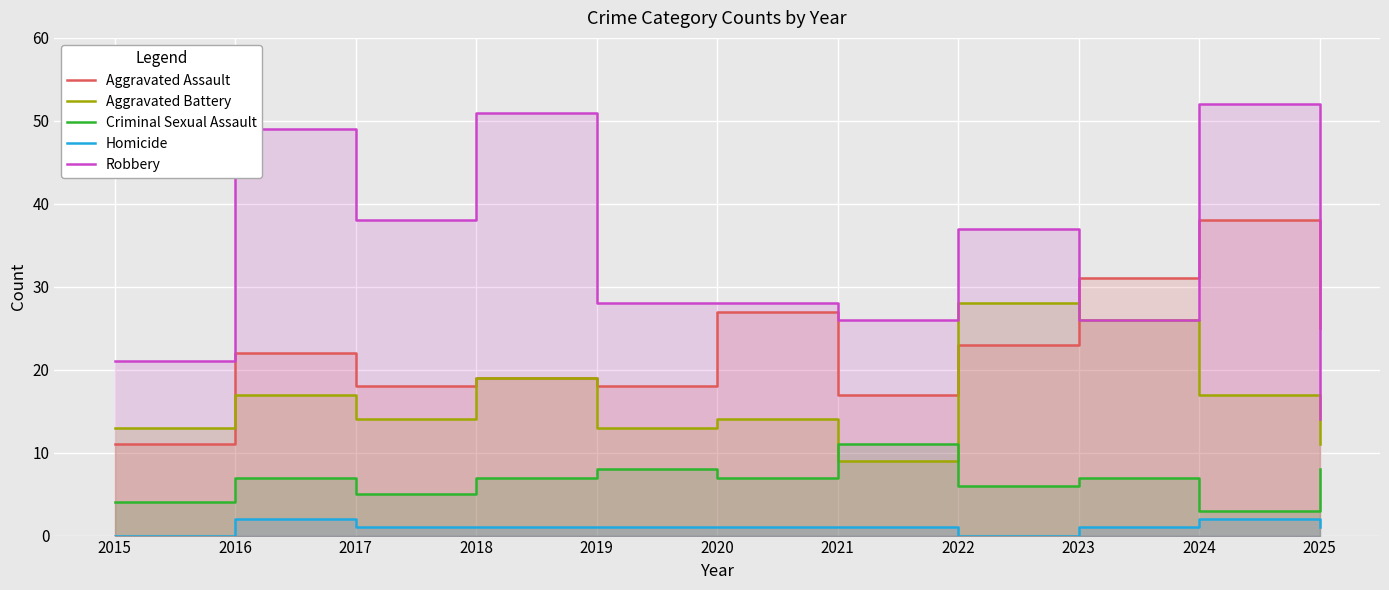

True or false: Criminal Sexual Assault has a value of 9 at 2018.

False